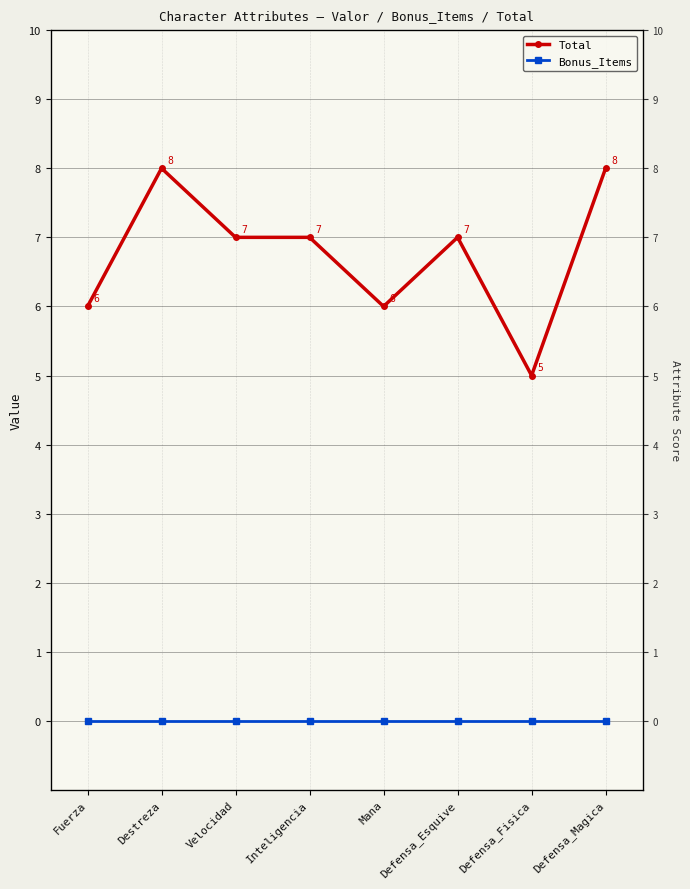

Which has a higher value, Mana or Defensa_Fisica?

Mana